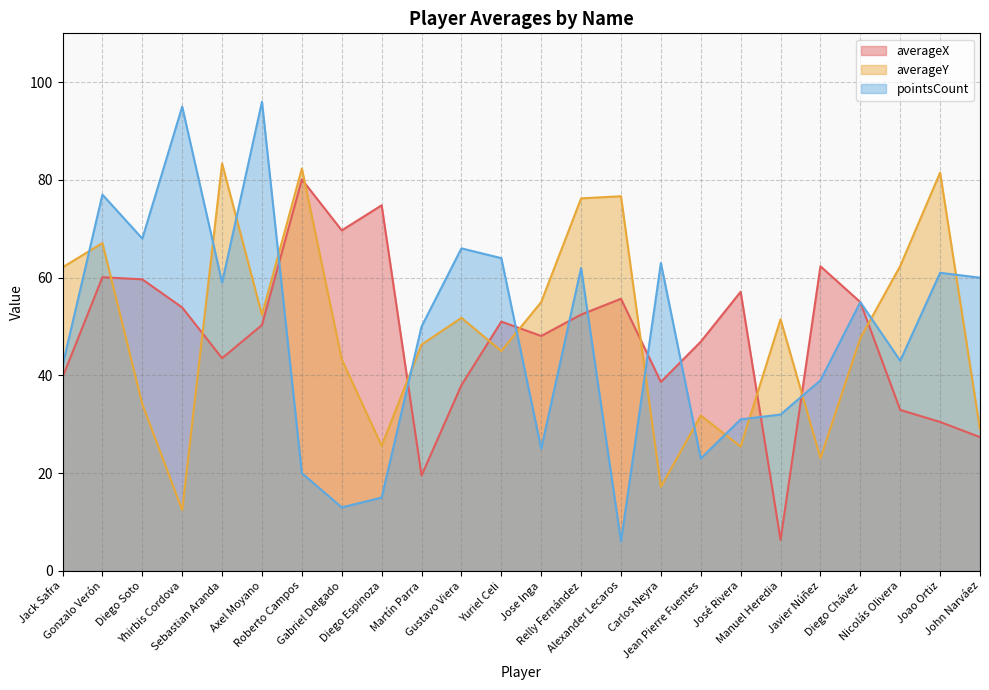

What position from the left is Manuel Heredia?

19